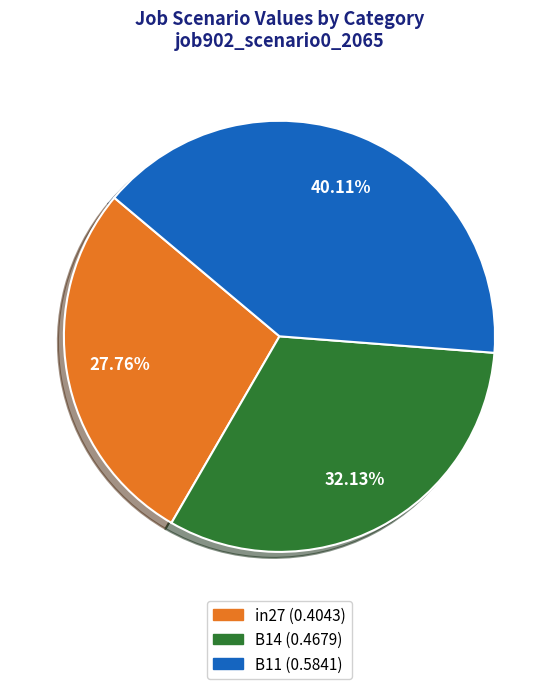

Which has a higher value, B14 or B11?

B11